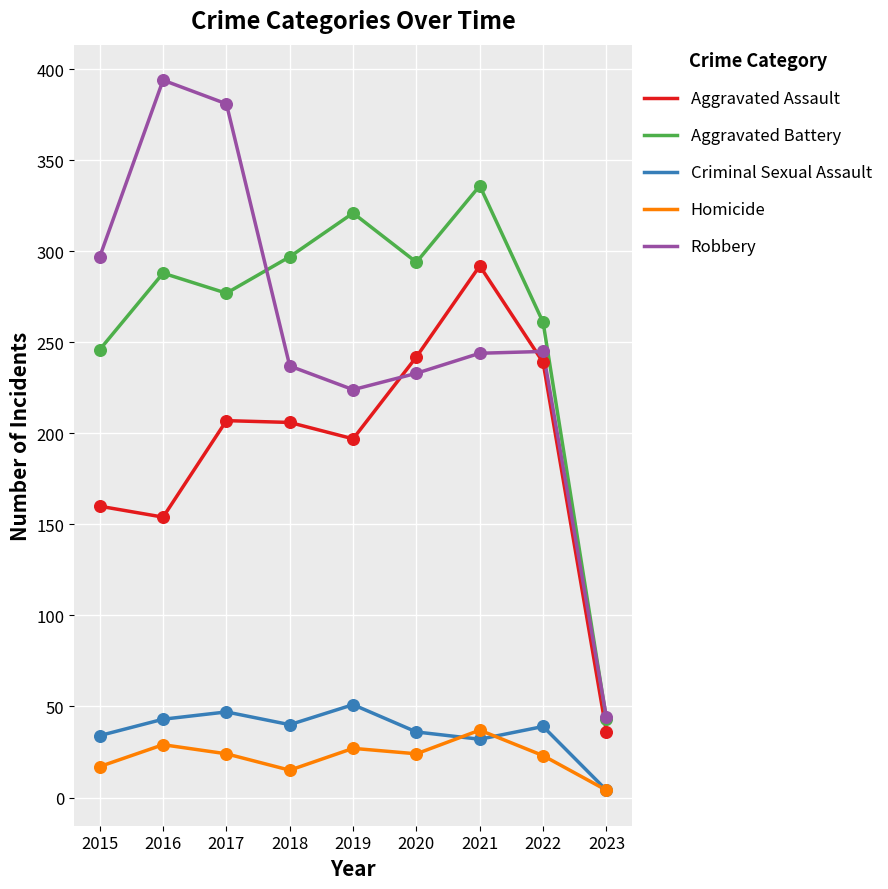

Which series has the largest total across all categories?

Aggravated Battery